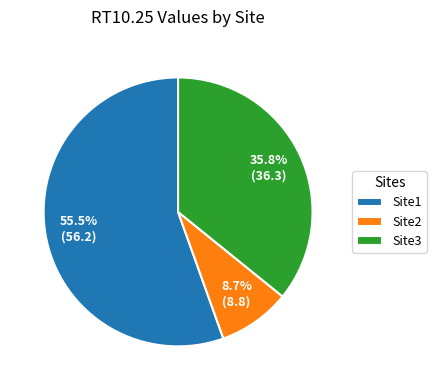

Which slice is the smallest?

Site2